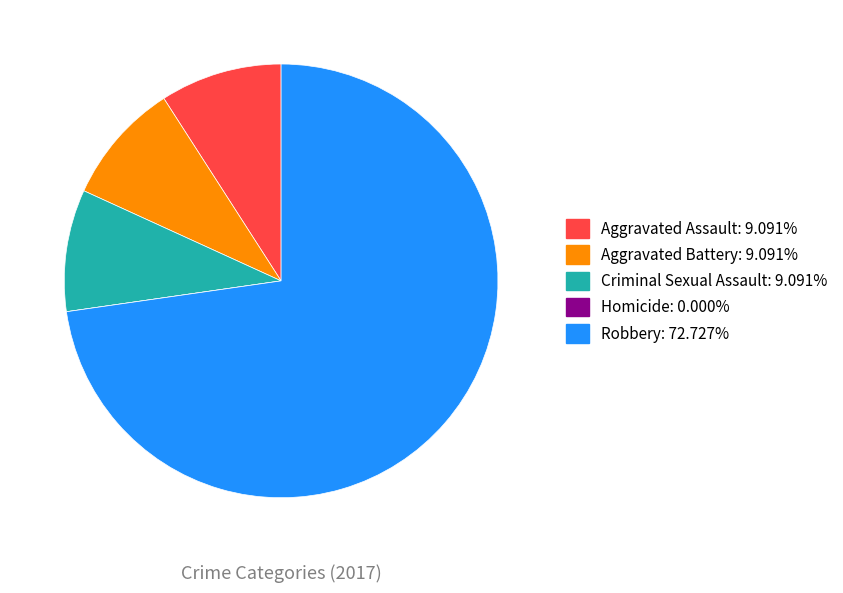

Does Aggravated Battery account for over 50% of the chart?

No